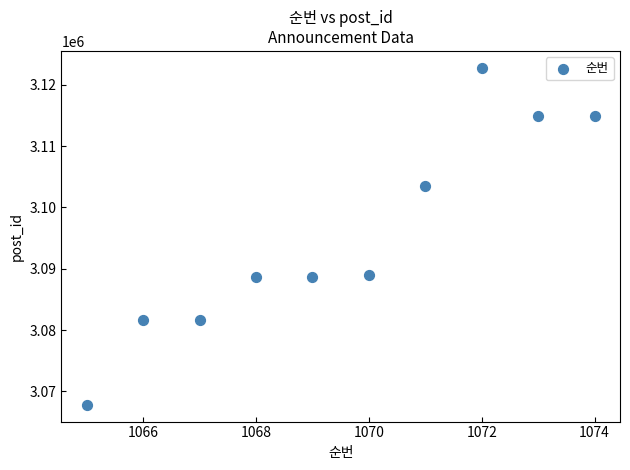

What is the range of Y values (max minus min)?

54938